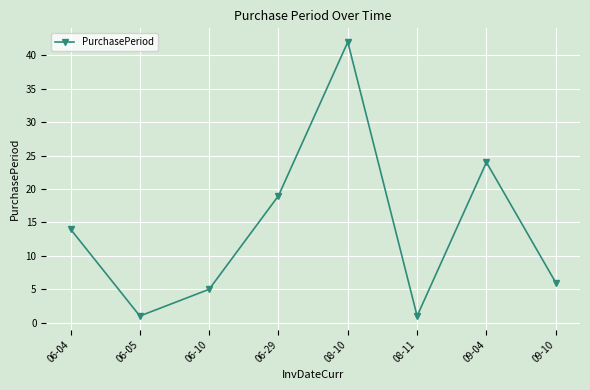

How many values are below 14?

4